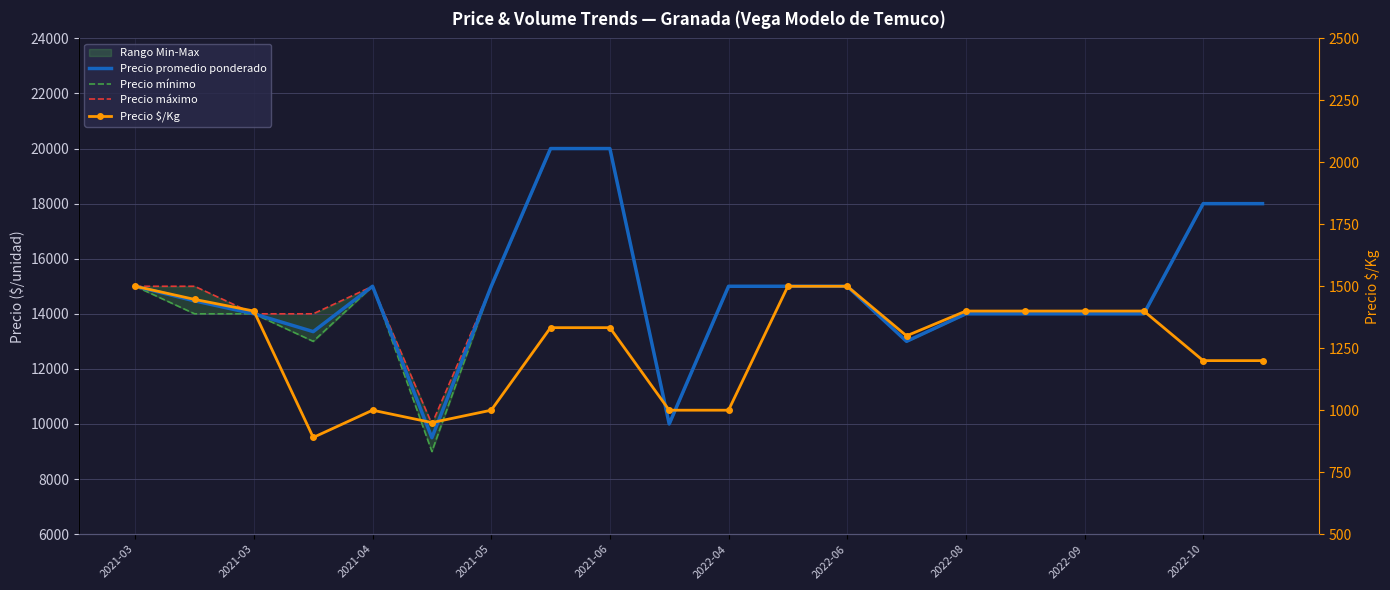

Does the chart have visible grid lines?

Yes